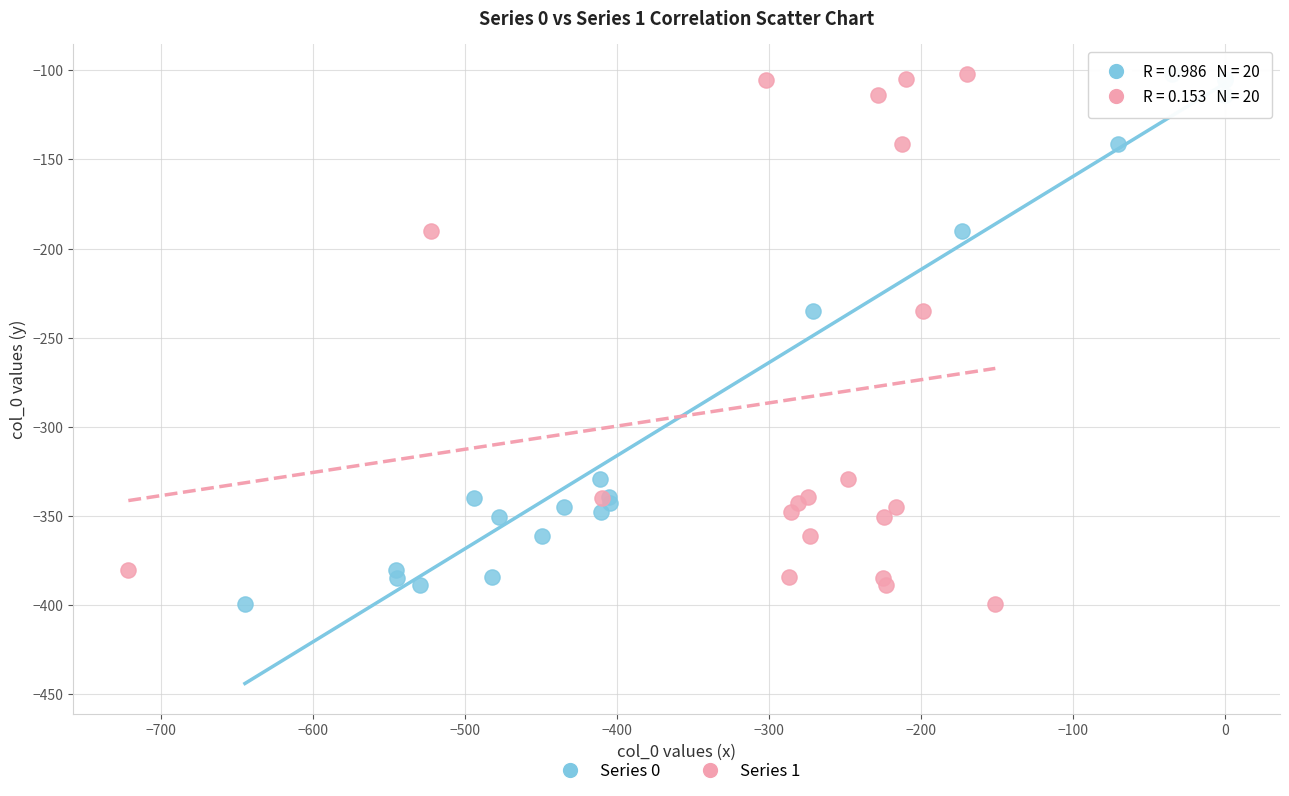

What are all the series names shown in the legend?

Series 0, Series 1